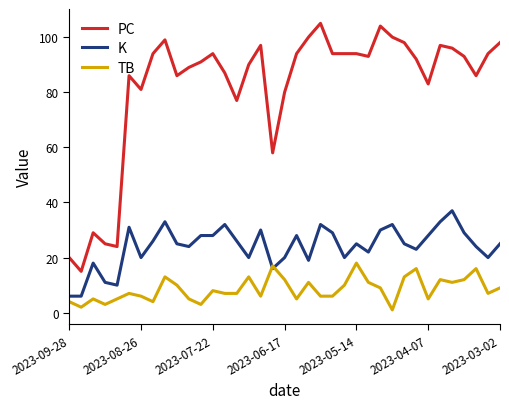

Reading left to right, what are all the values shown in this chart?

PC: 20	15	29	25	24	86	81	94	99	86	89	91	94	87	77	90	97	58	80	94	100	105	94	94	94	93	104	100	98	92	83	97	96	93	86	94	98
K: 6	6	18	11	10	31	20	26	33	25	24	28	28	32	26	20	30	16	20	28	19	32	29	20	25	22	30	32	25	23	28	33	37	29	24	20	25
TB: 4	2	5	3	5	7	6	4	13	10	5	3	8	7	7	13	6	17	12	5	11	6	6	10	18	11	9	1	13	16	5	12	11	12	16	7	9